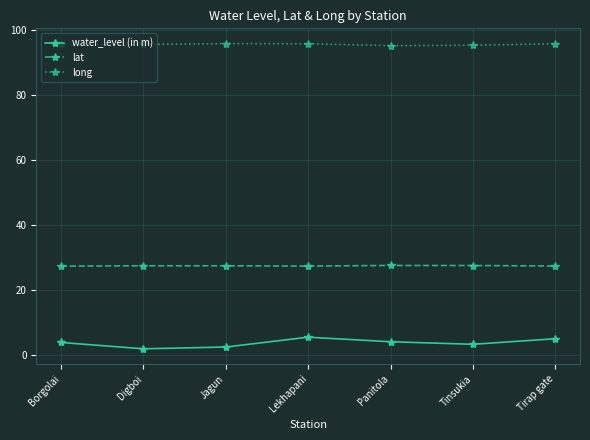

What is the difference between the highest and lowest values at Digboi?

93.8